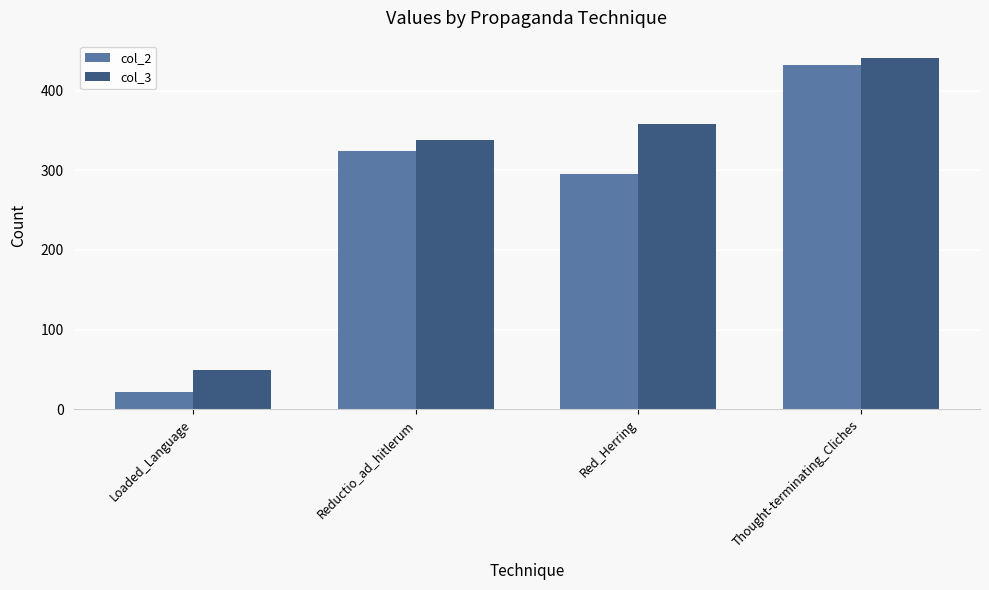

List the labels in order of col_2 value, largest first.

Thought-terminating_Cliches, Reductio_ad_hitlerum, Red_Herring, Loaded_Language